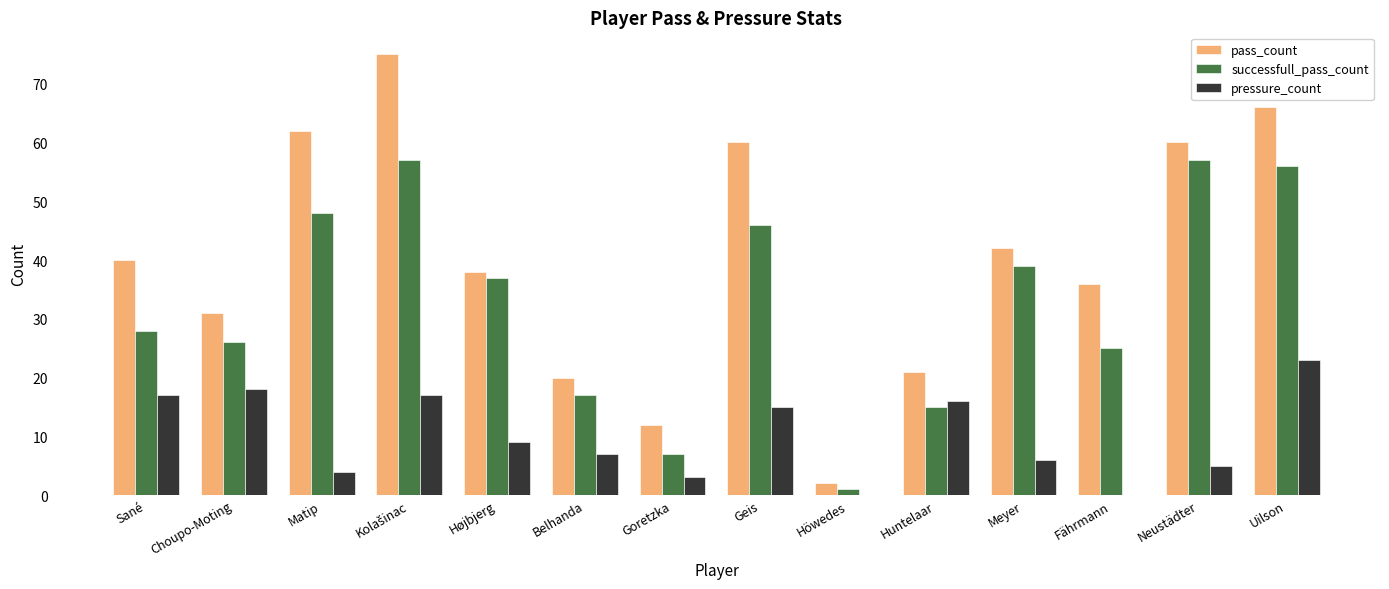

Where is pressure_count nearest to the value 11?

Højbjerg